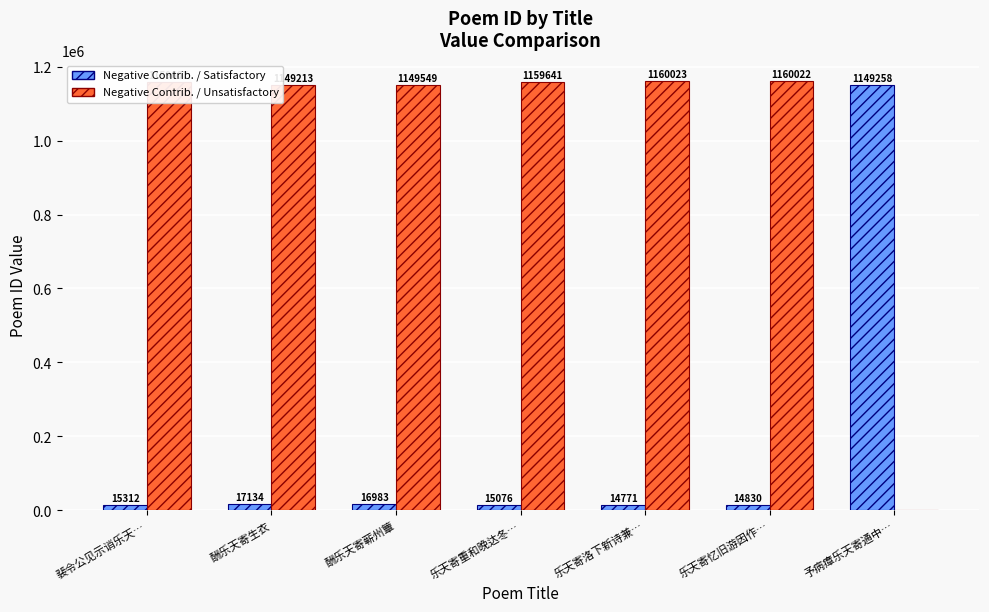

What is the greatest value displayed?

1160023